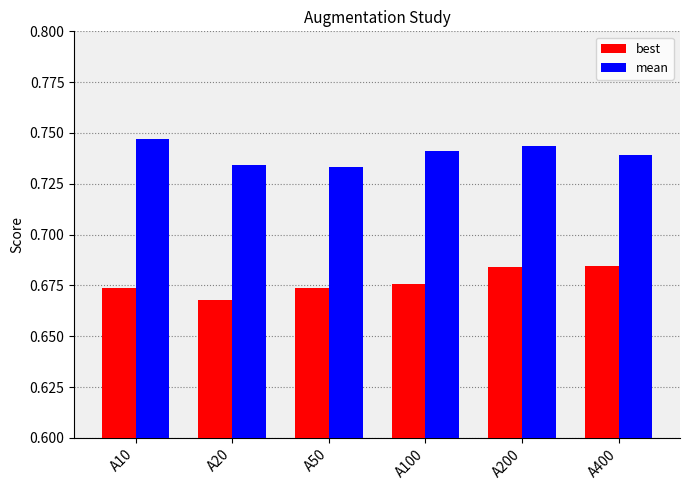

Where is best nearest to the value 0?

A20